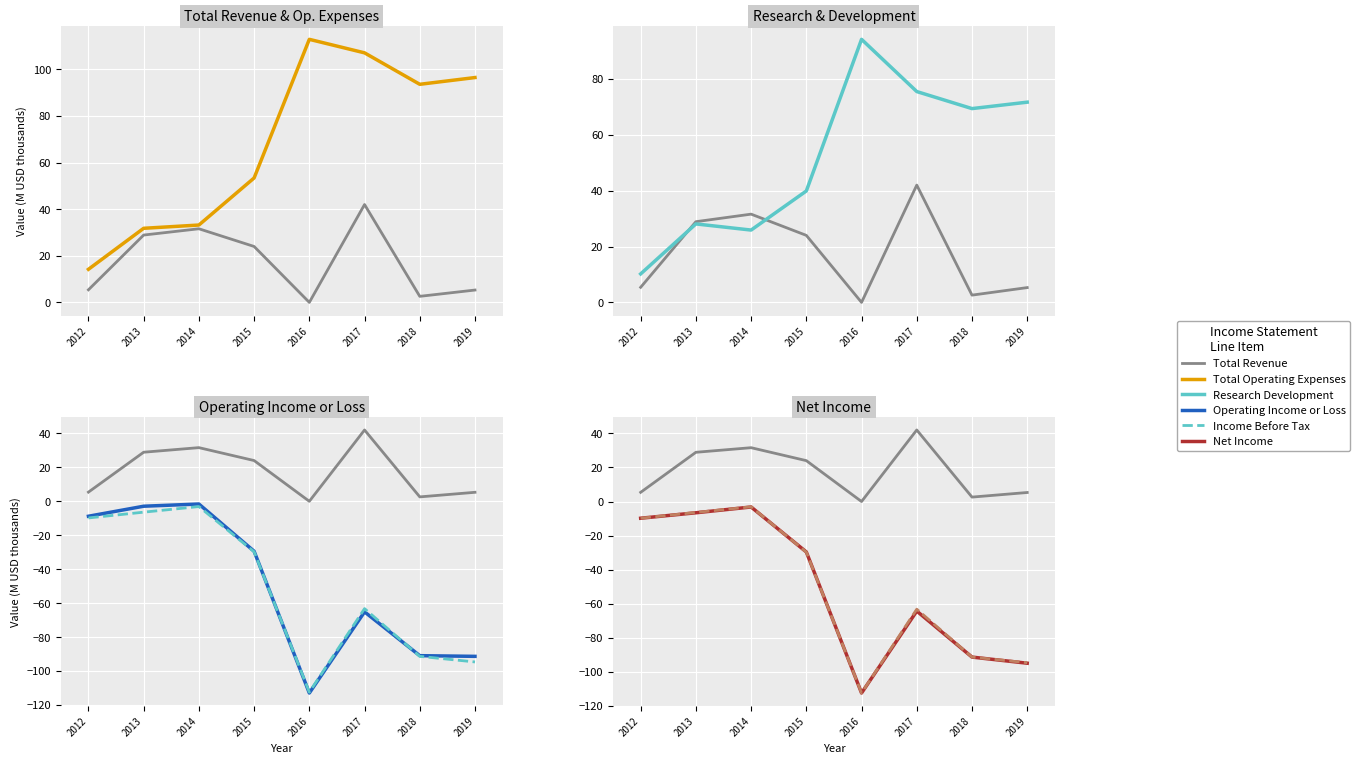

What is the difference between the Operating Income or Loss values at 2013 and 2017?

62.2